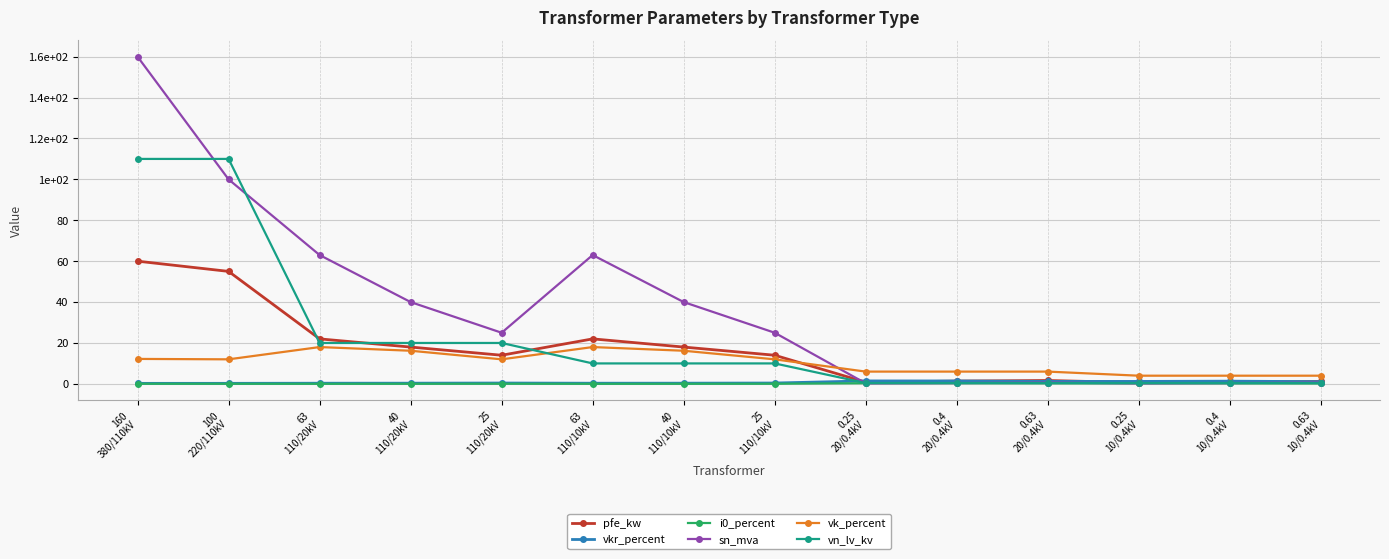

What is the total value across all series at 63
110/20kV?

123.4